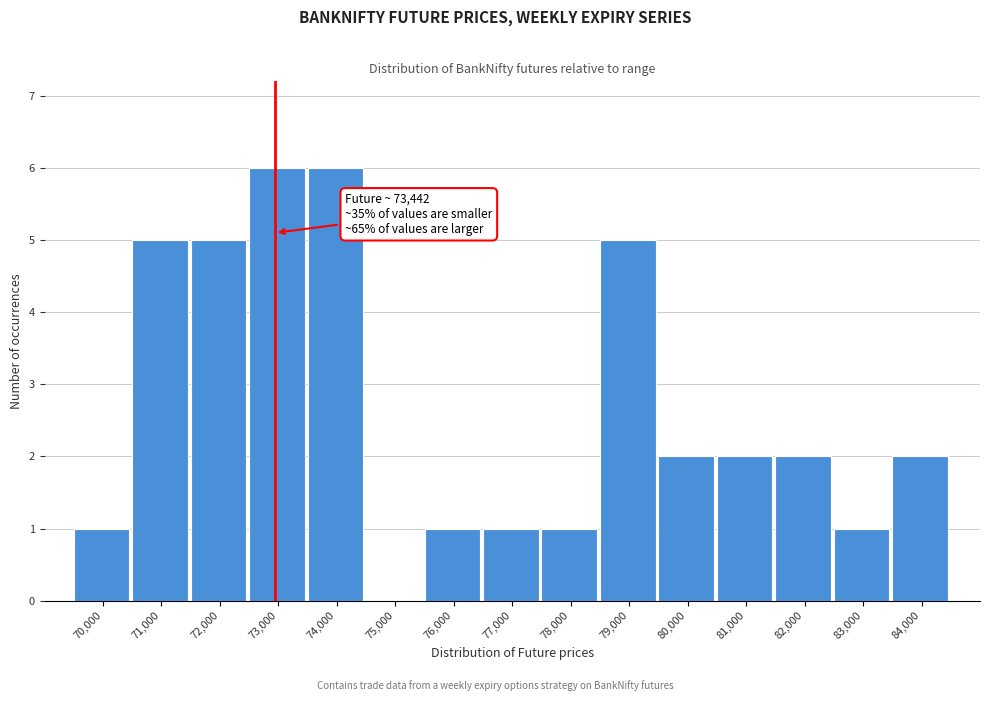

Reading left to right, what are all the values shown in this chart?

70,000=1	71,000=5	72,000=5	73,000=6	74,000=6	75,000=0	76,000=1	77,000=1	78,000=1	79,000=5	80,000=2	81,000=2	82,000=2	83,000=1	84,000=2